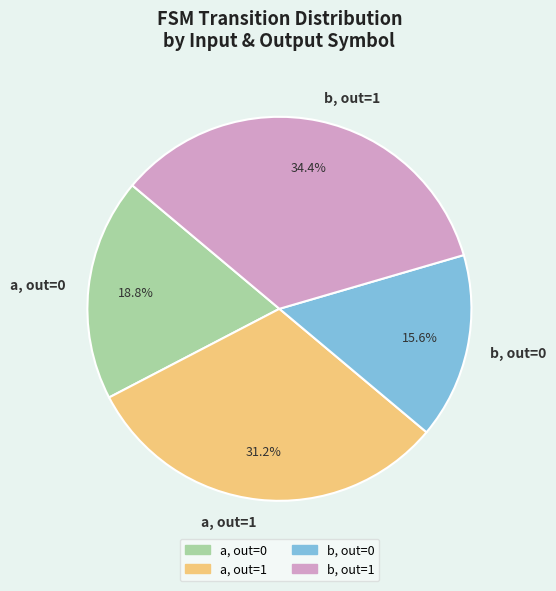

Is there a majority slice in this chart?

No